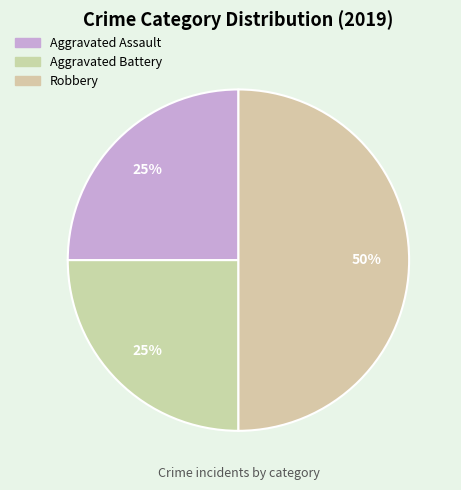

Is it true that Aggravated Battery is 25% of the pie?

True